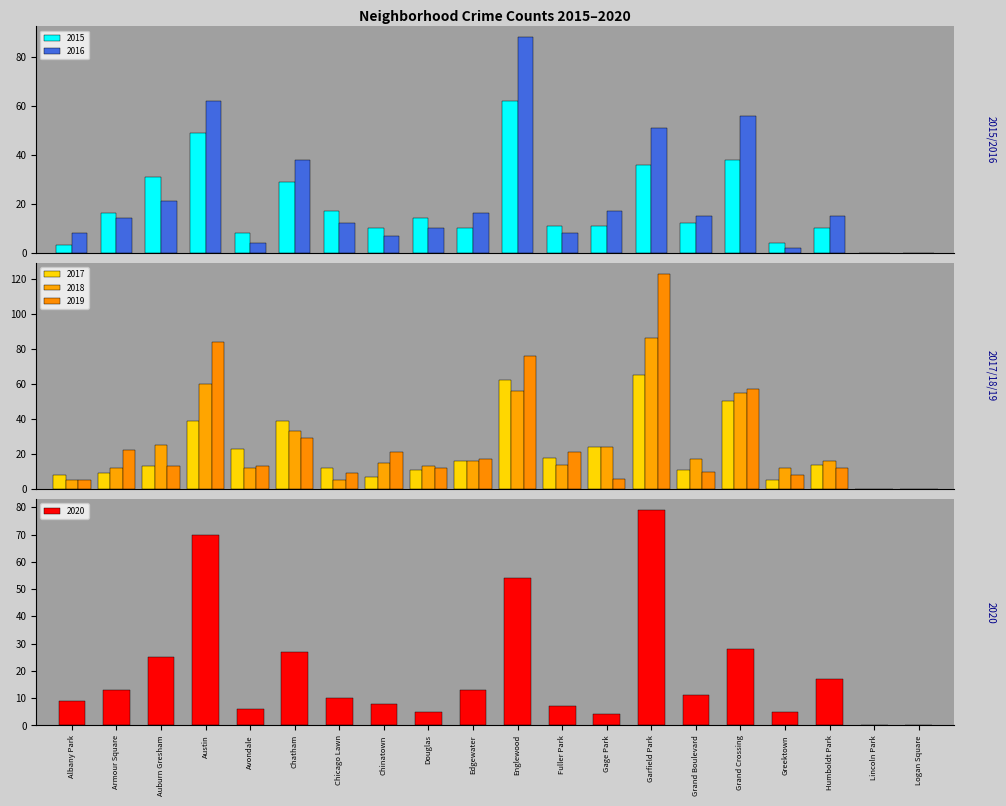

Which has a higher value, Austin or Douglas?

Austin